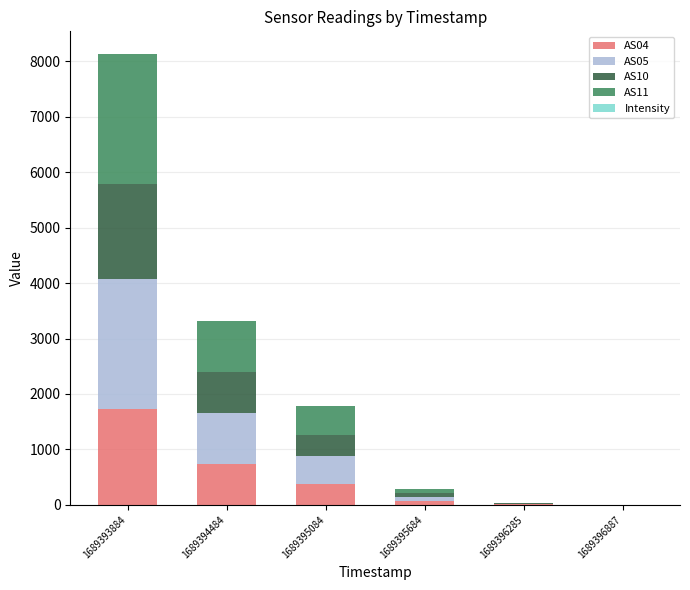

What is the maximum value for AS04?

1729.0